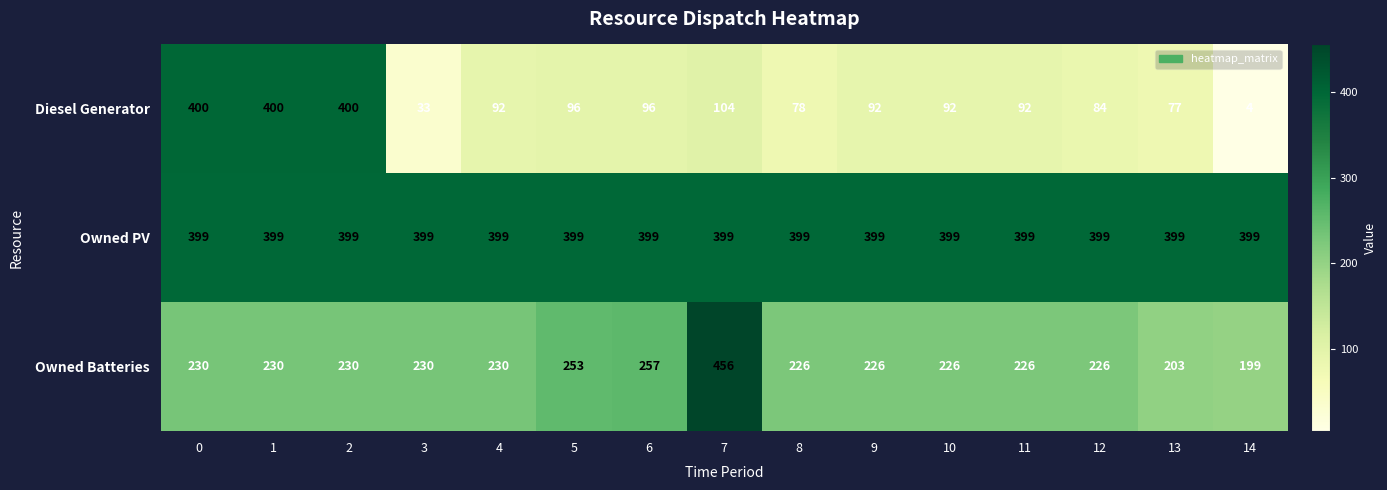

At 10, list the series in order from largest to smallest.

Owned PV, Owned Batteries, Diesel Generator